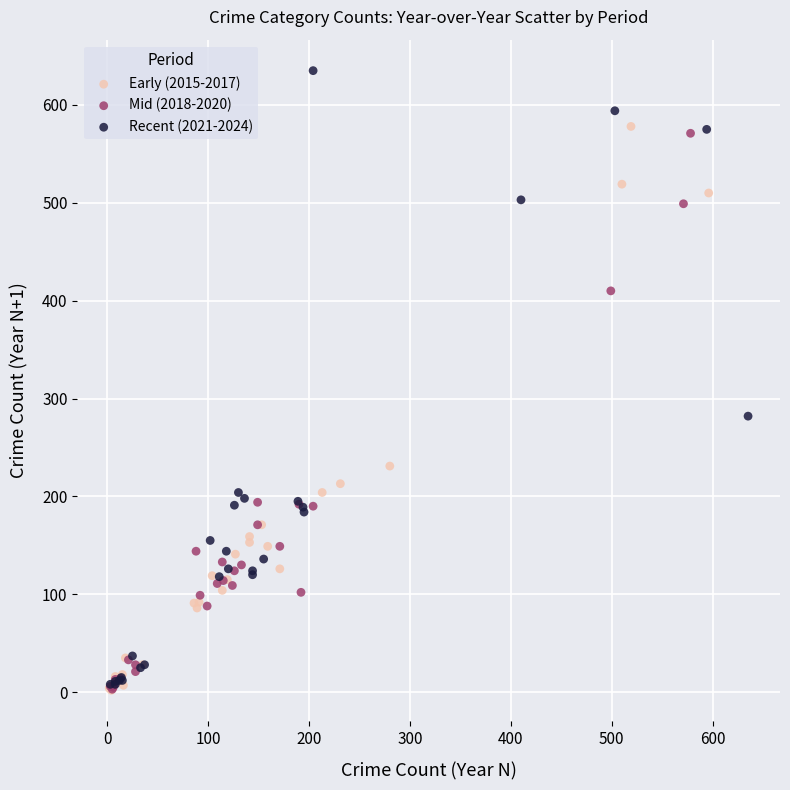

What are all the series names shown in the legend?

Early (2015-2017), Mid (2018-2020), Recent (2021-2024)